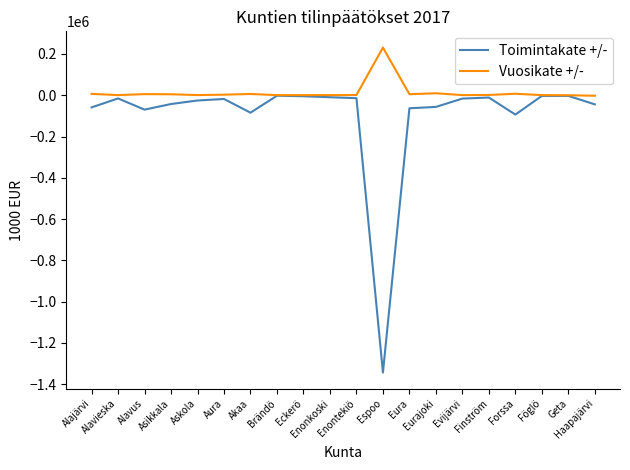

What are all the series names shown in the legend?

Toimintakate +/-, Vuosikate +/-